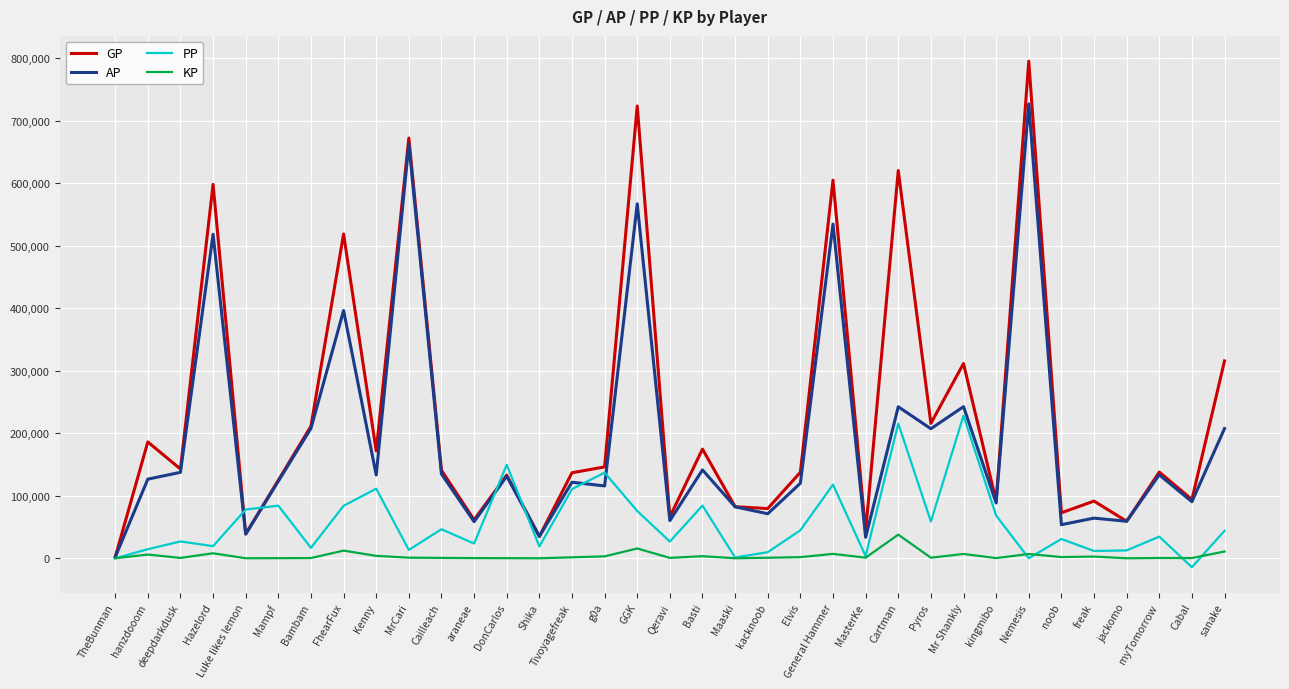

What position from the left is g0a?

16